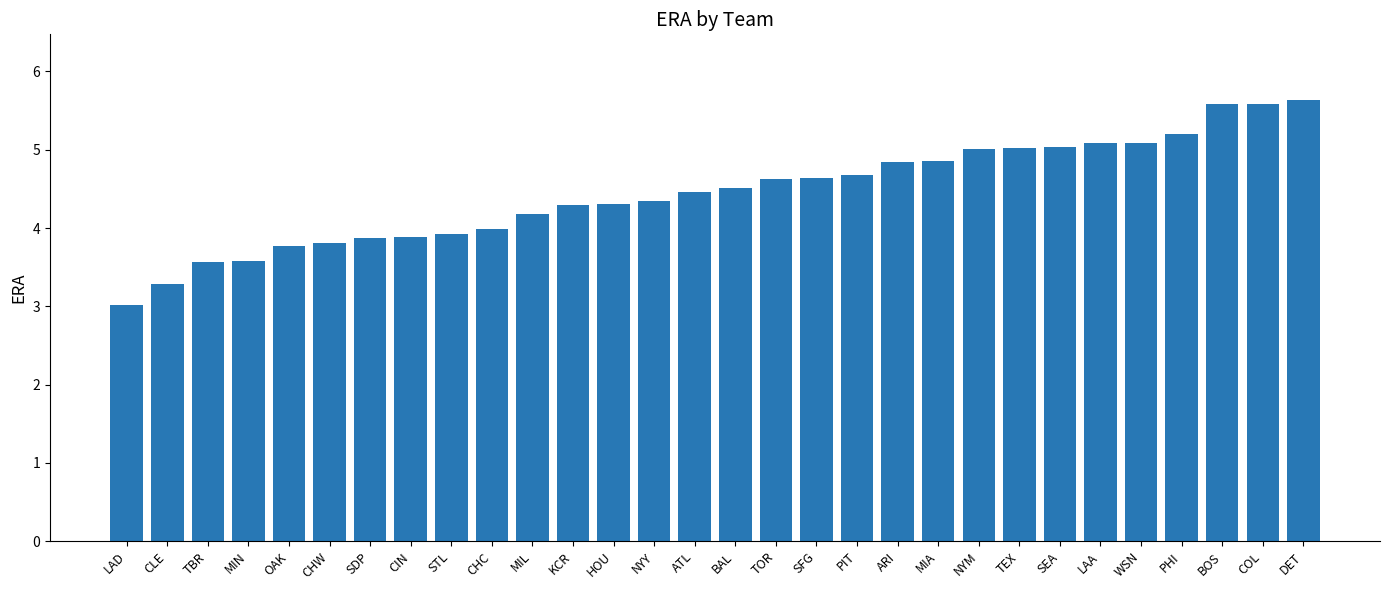

What is the average value?

4.5